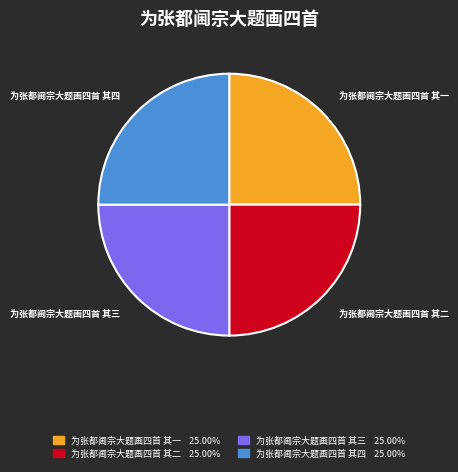

Does 为张都阃宗大题画四首 其四 represent more than half of the total?

No